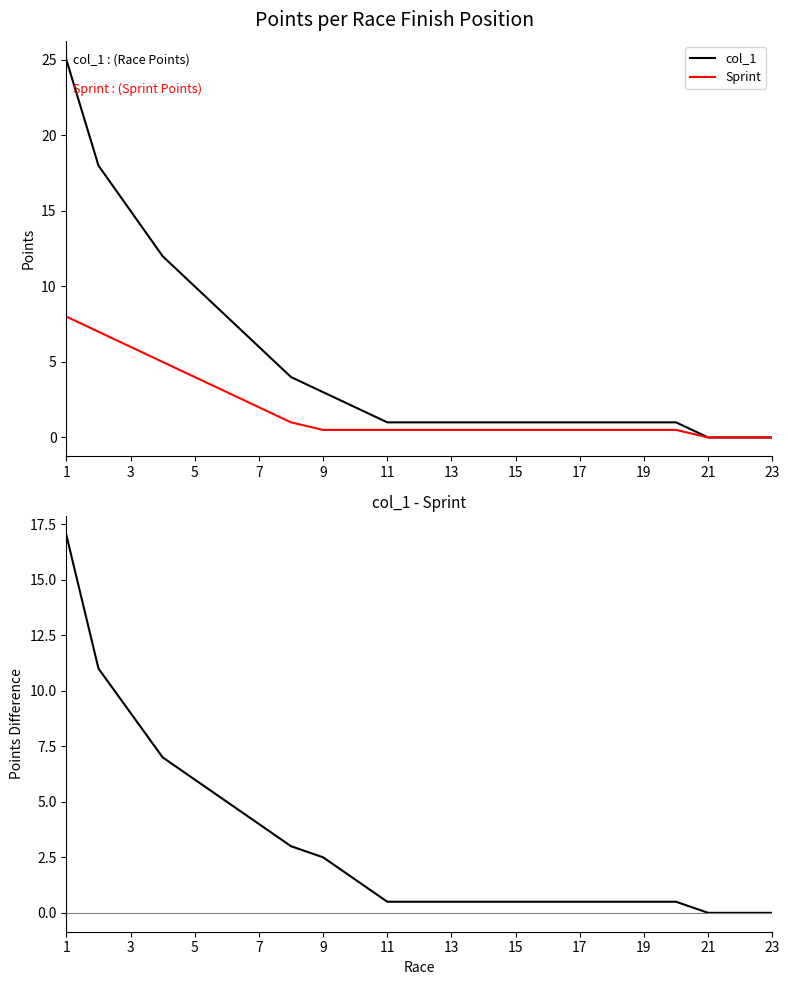

True or false: col_1 has a value of 3.3 at 7.

False